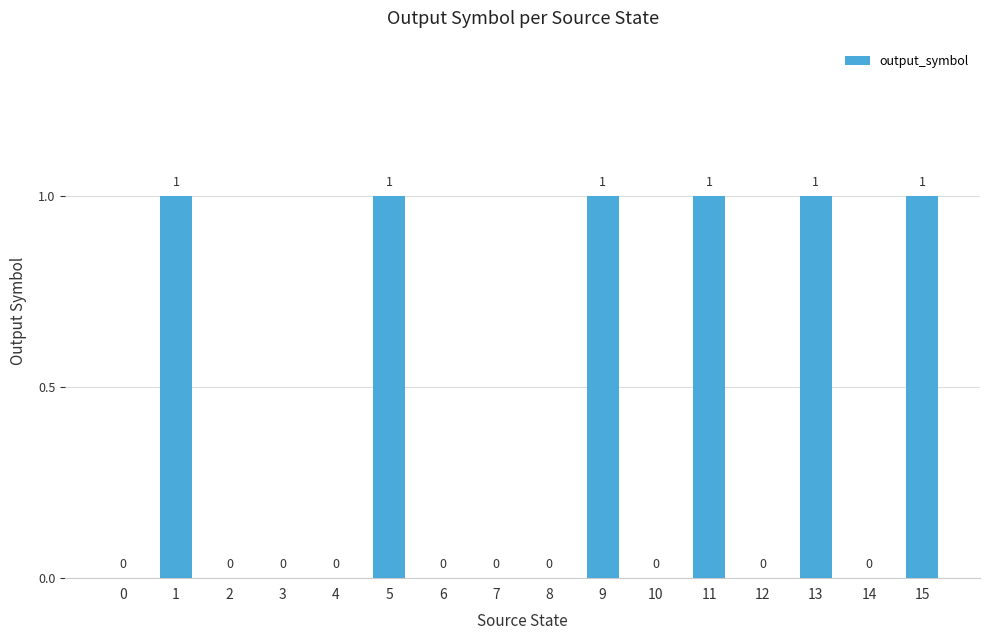

Count the number of values greater than 0.

6